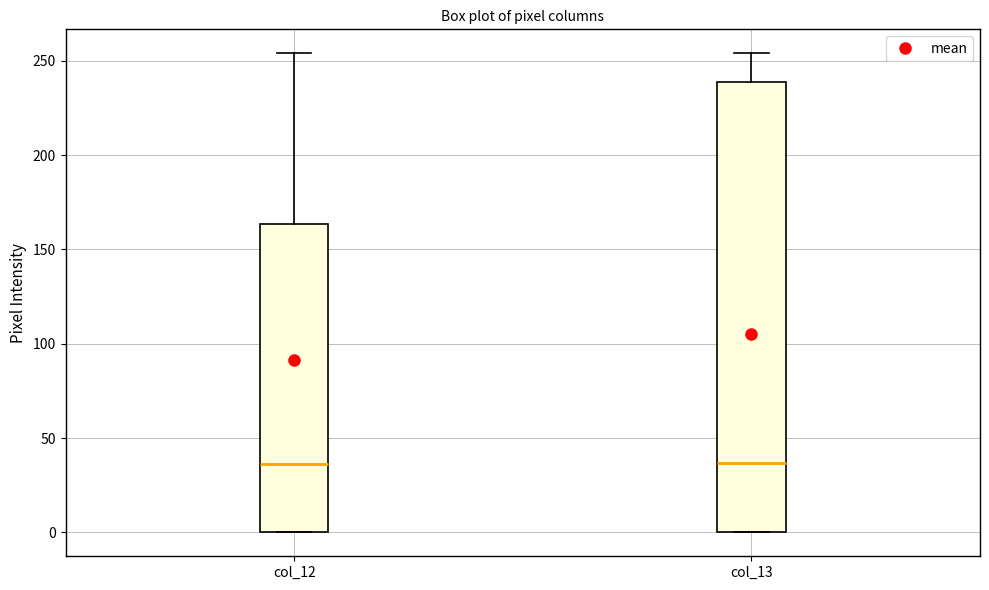

Reading left to right, read every box against the y-axis: the position of its median line, the range the box covers, and the ends of its whiskers. The values are not printed on the chart, so give them approximately, as read against the axis.

col_12: median 35, box 0 to 165, whiskers 0 to 255
col_13: median 35, box 0 to 240, whiskers 0 to 255